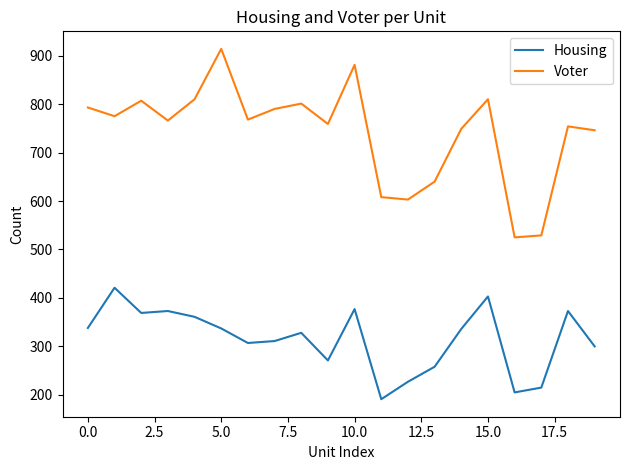

List the series in order of their overall mean, lowest first.

Housing, Voter